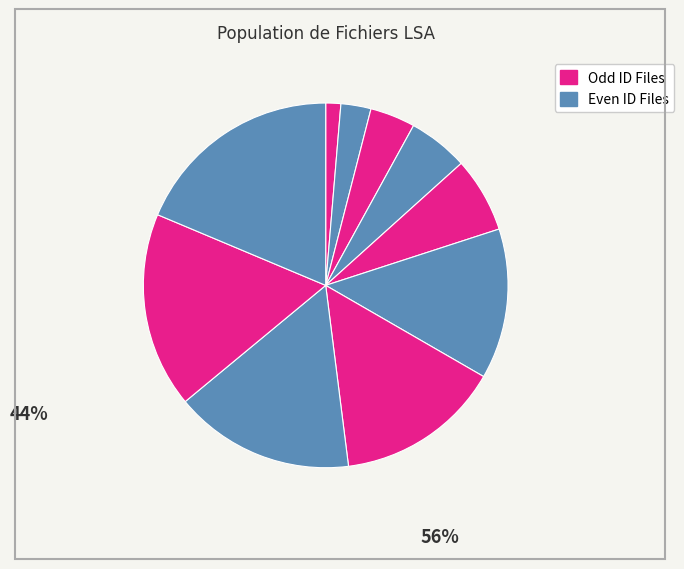

Count the number of slices in the pie.

10